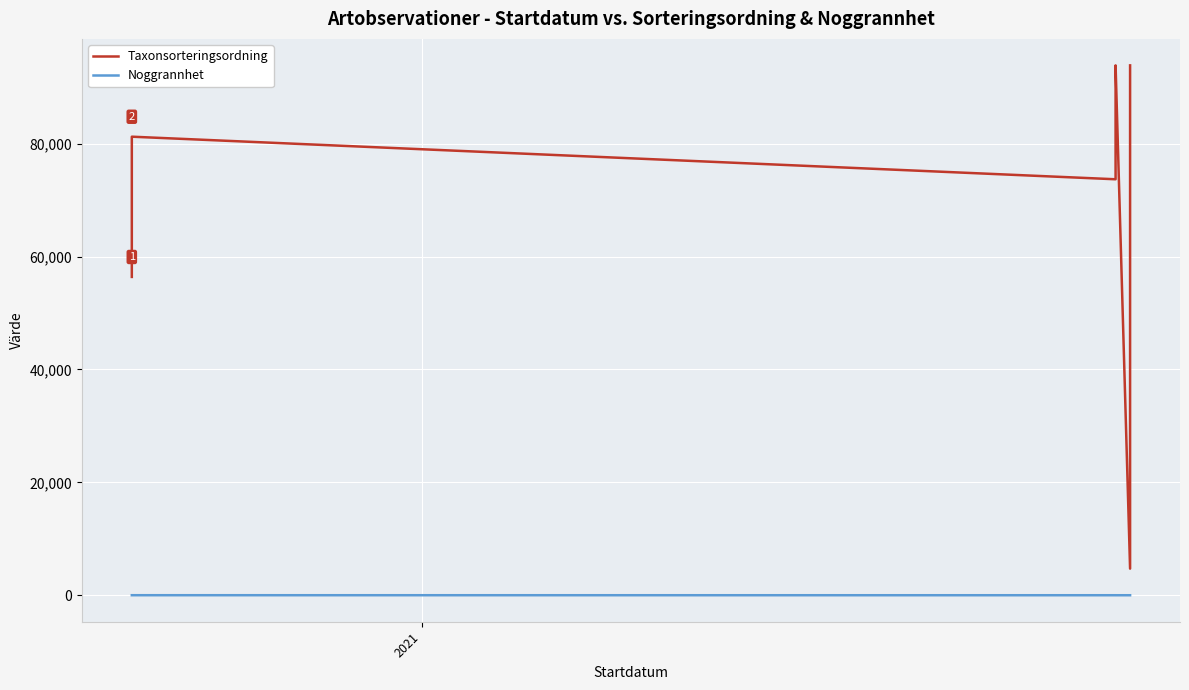

True or false: Taxonsorteringsordning and Noggrannhet cross at least once.

False